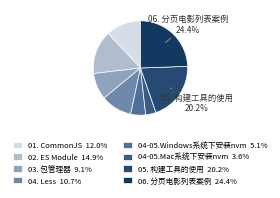

How many slices are in this pie chart?

8